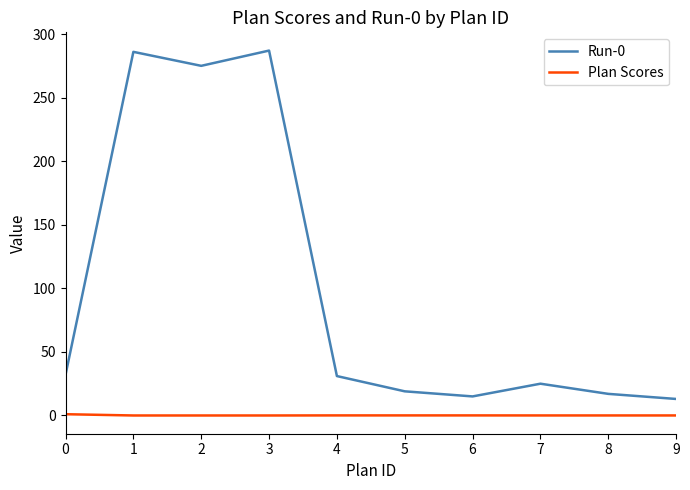

Read the Plan Scores value at 5.

0.1